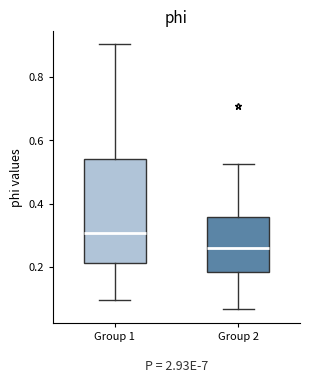

Which box is the tallest, from its lower edge to its upper edge?

Group 1